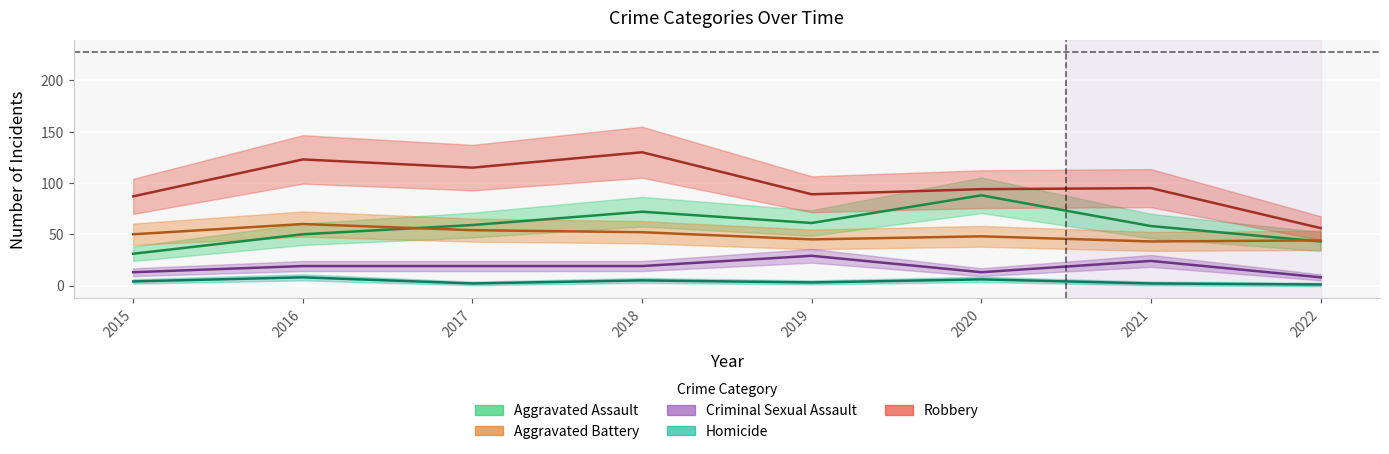

True or false: Aggravated Battery has a value of 50 at 2015.

True